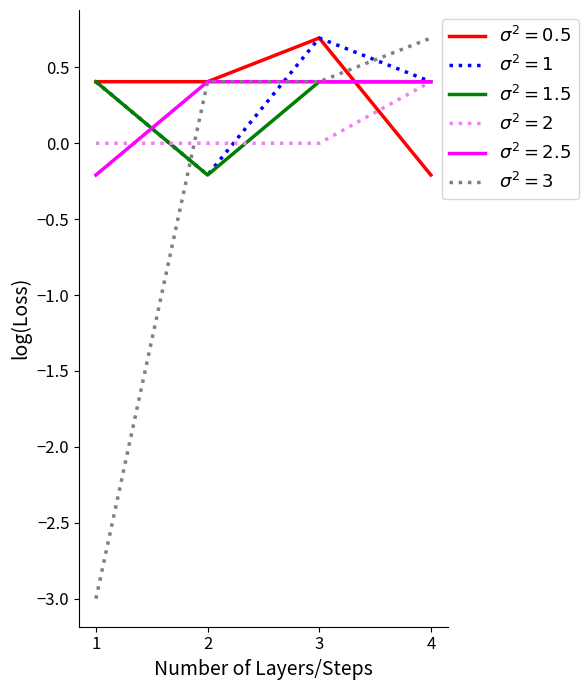

What is the spread (max minus min) of values at 1?

3.4